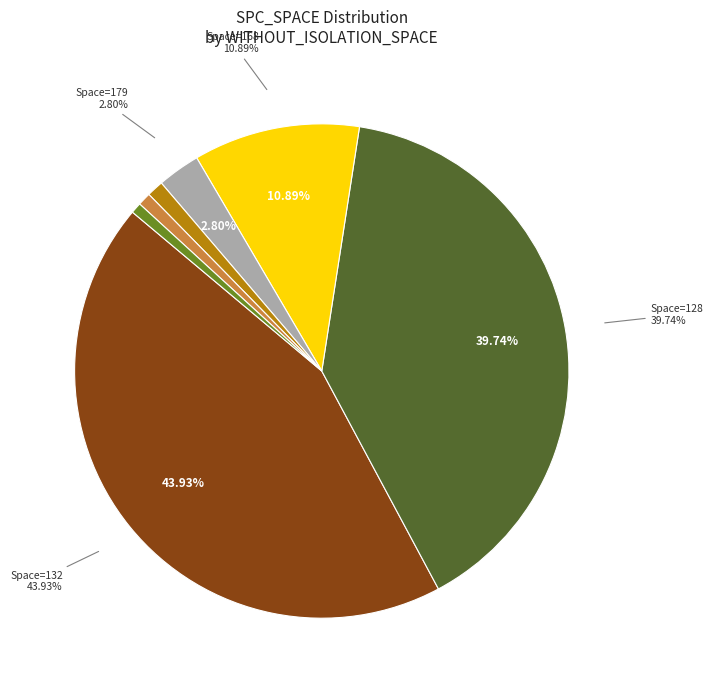

Which has a higher value, 126 or 168?

168